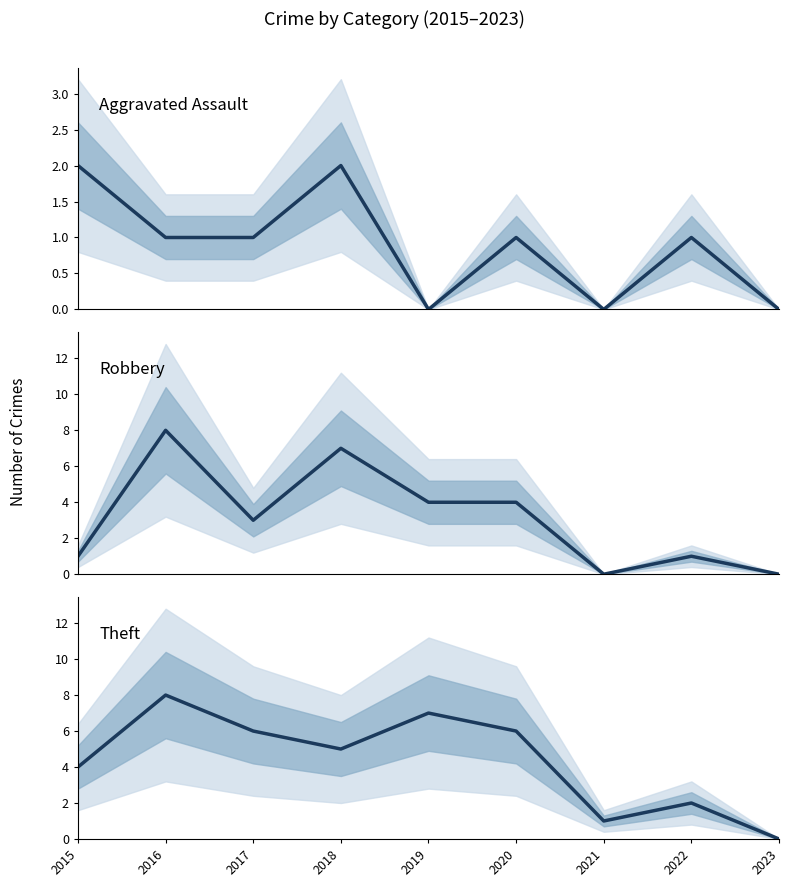

What is the maximum value shown in the chart?

8